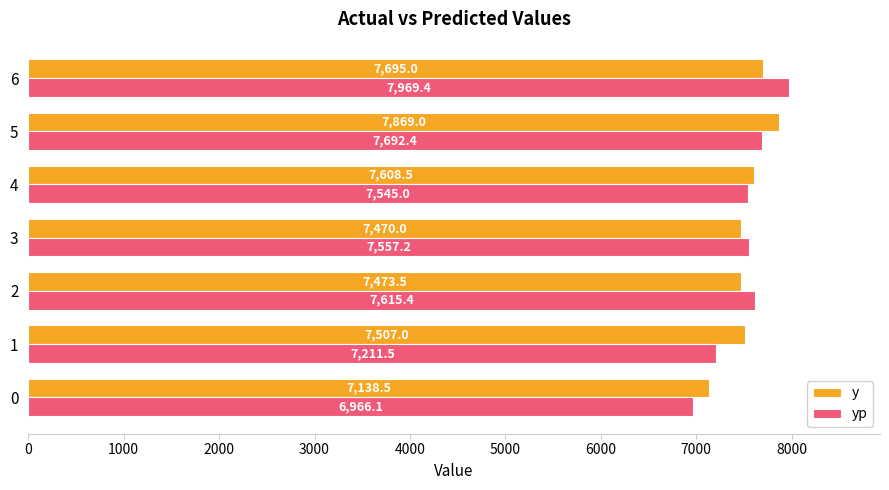

The value of yp at 0 is 4202.7. True or false?

False